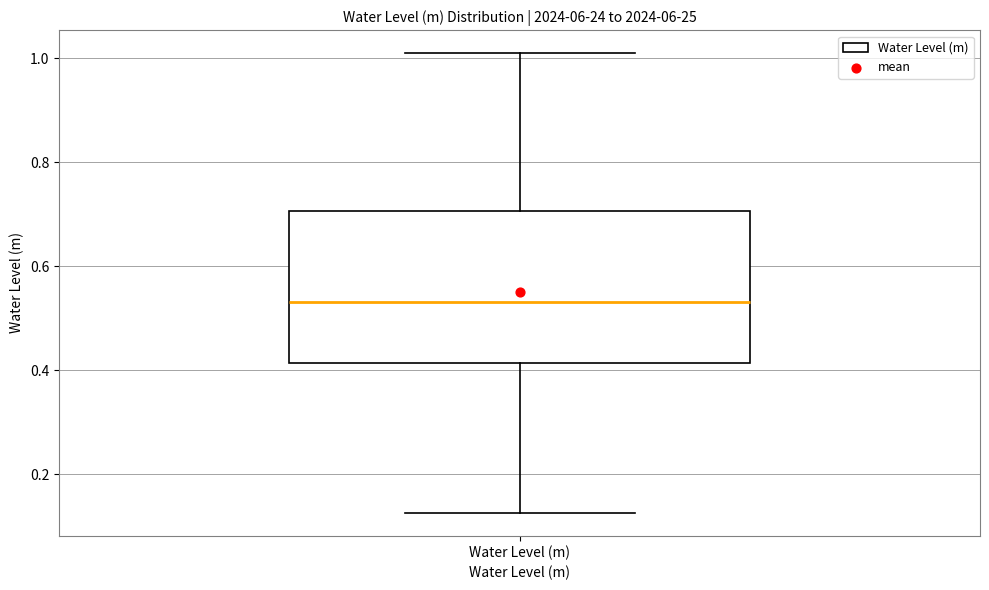

Transcribe this box plot: give where the median line is, the range the box spans, and where the two whiskers end, as read against the y-axis. The values are not printed on the chart, so give them approximately, as read against the axis.

median 0.54, box 0.42 to 0.70, whiskers 0.12 to 1.00